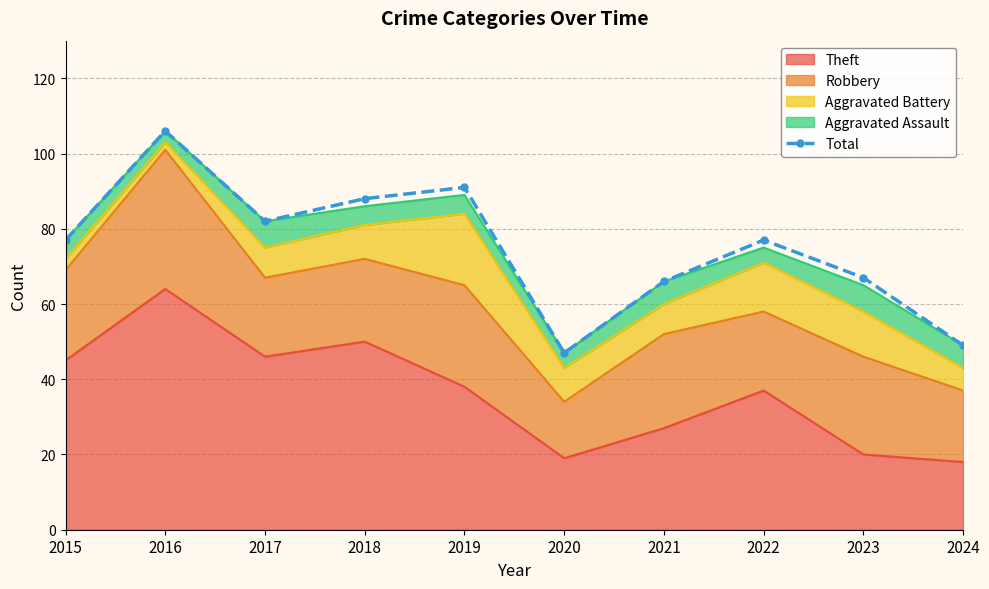

How many interior local valleys (lower than both neighbors) does the data have?

2